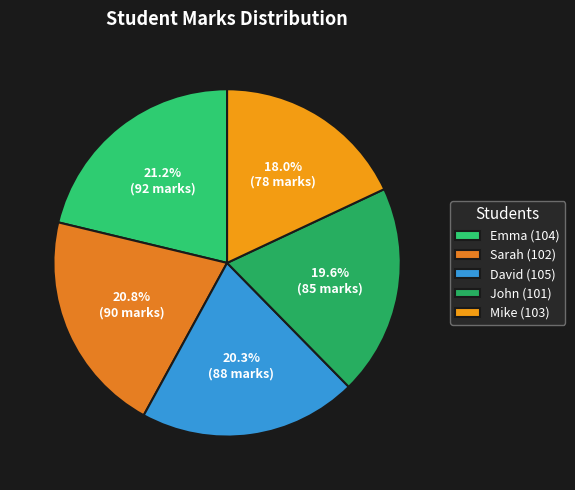

To the nearest percent, what is the average slice percentage?

20%